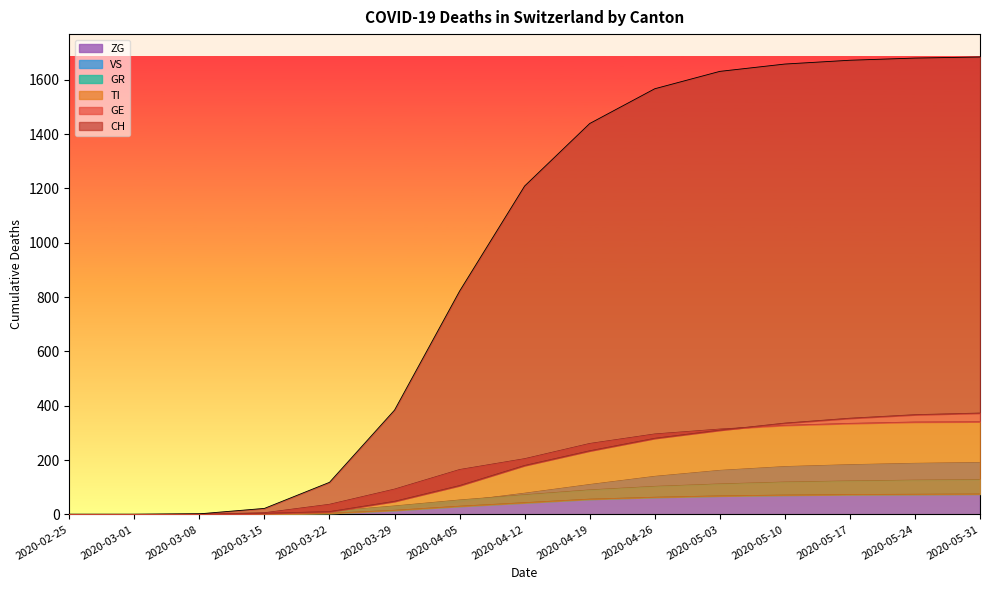

Which category has the highest value across all series?

2020-05-31